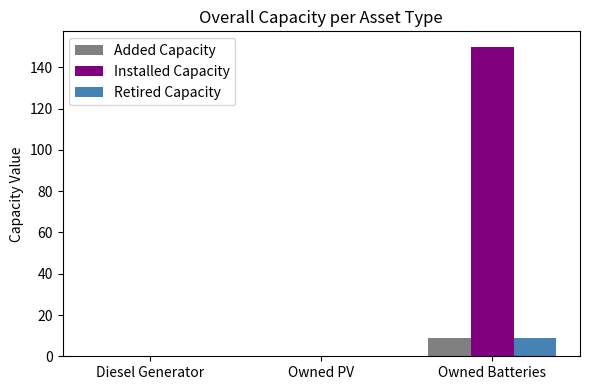

Is it true that Retired Capacity equals 0 at Owned PV?

True